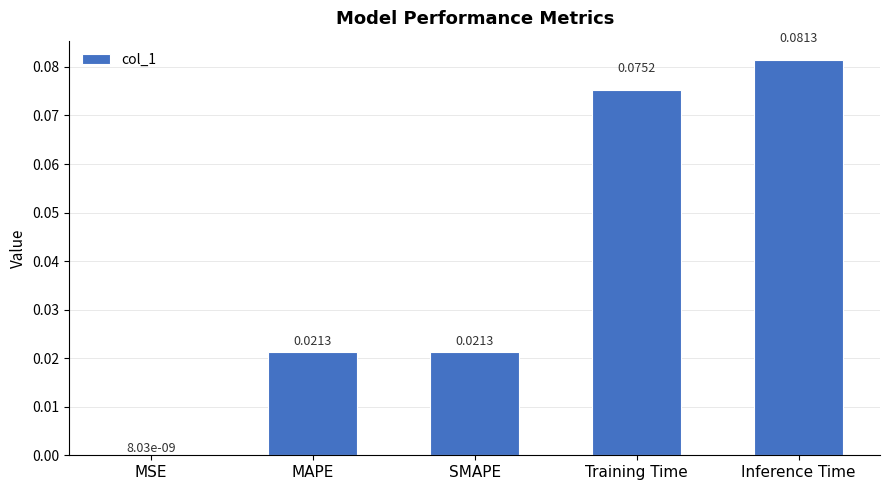

What is the sum of all values?

0.2